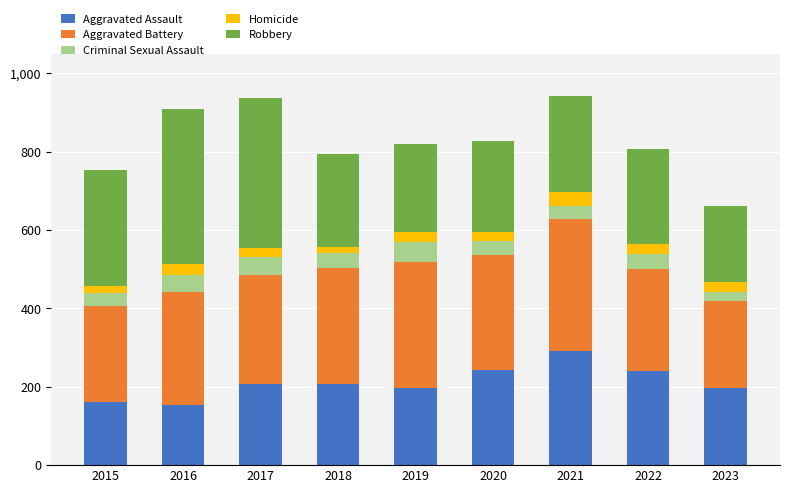

What is the difference between the maximum and minimum values in the Aggravated Assault series?

138